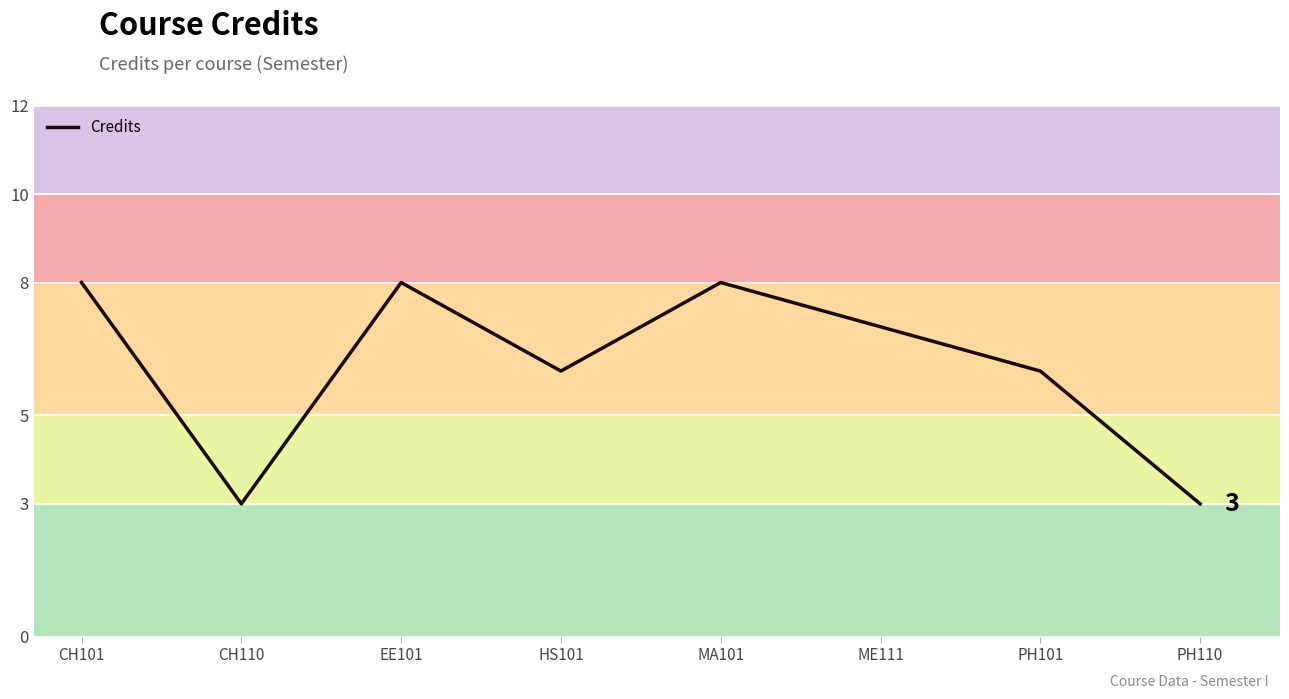

What position from the left is CH101?

1